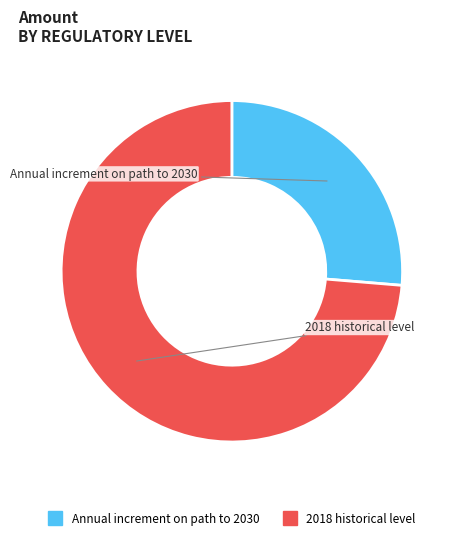

How many segments does this pie chart have?

2